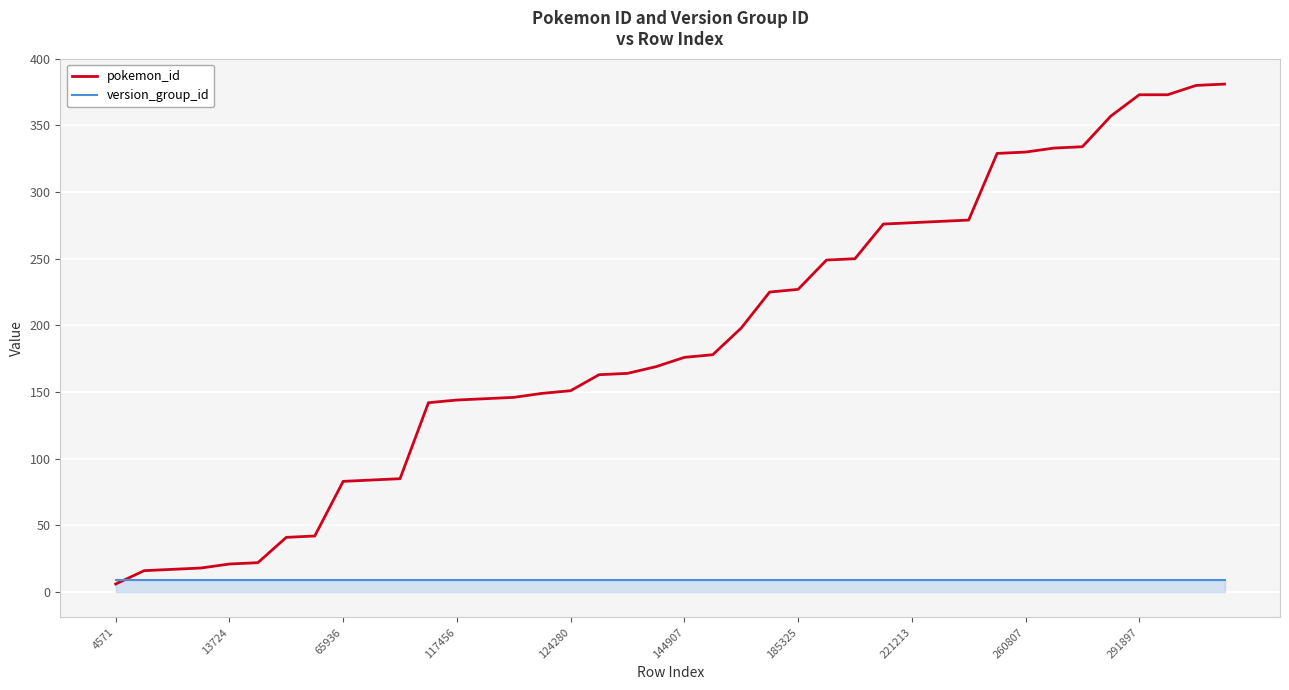

What is the highest value of the pokemon_id series?

381